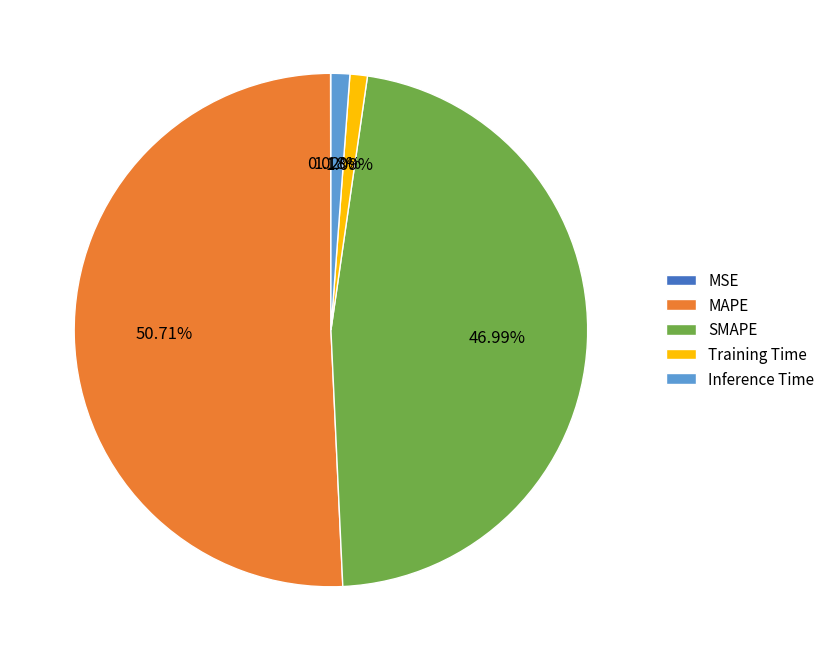

What percentage is the MAPE slice, to the nearest percent?

51%